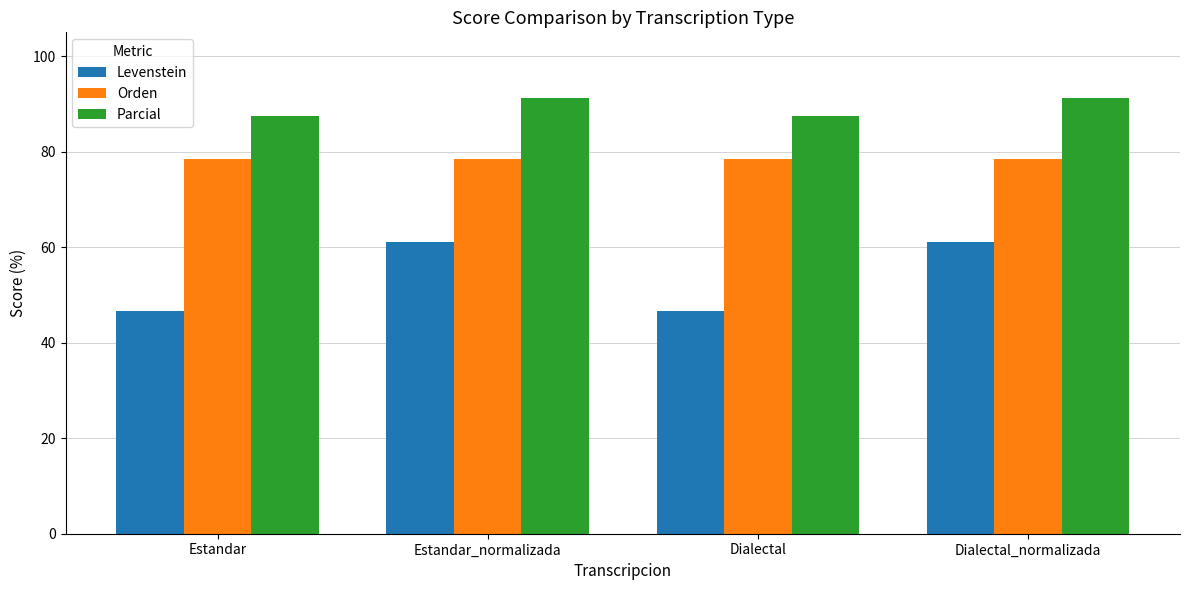

What is the spread (max minus min) of values at Dialectal_normalizada?

30.2